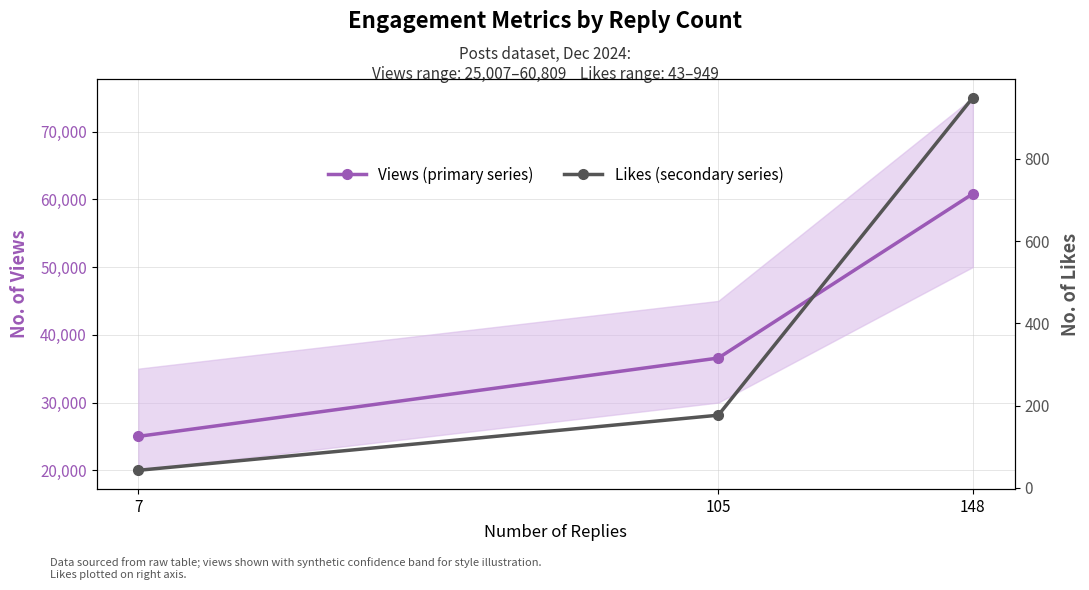

Which has a higher value, 7 or 148?

148